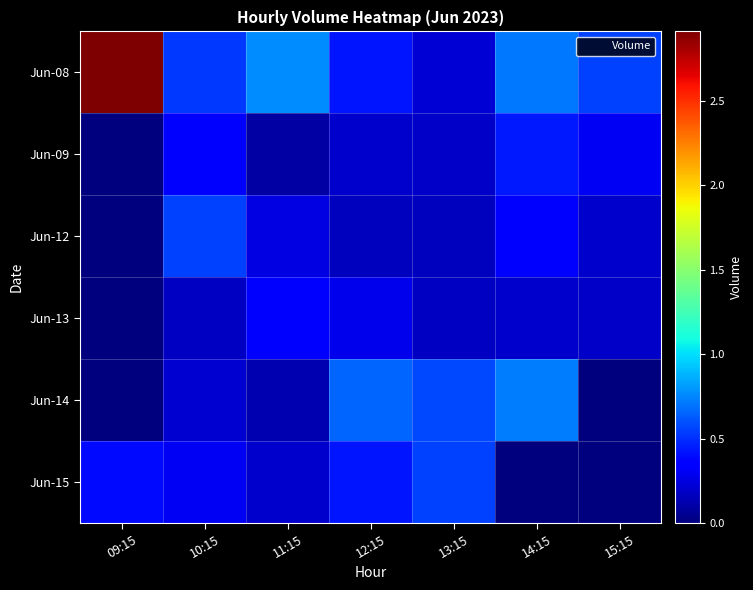

Which has a higher value, 10:15 or 12:15?

10:15